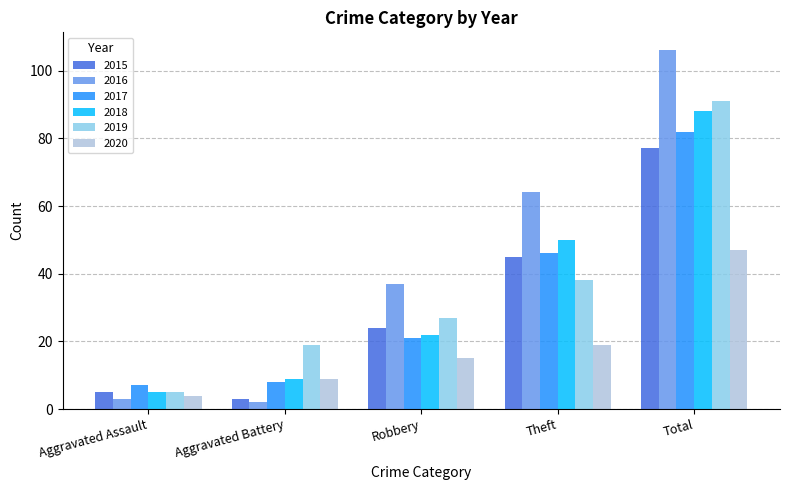

Reading left to right, what are all the values shown in this chart?

2015: Aggravated Assault=5	Aggravated Battery=3	Robbery=24	Theft=45	Total=77
2016: Aggravated Assault=3	Aggravated Battery=2	Robbery=37	Theft=64	Total=106
2017: Aggravated Assault=7	Aggravated Battery=8	Robbery=21	Theft=46	Total=82
2018: Aggravated Assault=5	Aggravated Battery=9	Robbery=22	Theft=50	Total=88
2019: Aggravated Assault=5	Aggravated Battery=19	Robbery=27	Theft=38	Total=91
2020: Aggravated Assault=4	Aggravated Battery=9	Robbery=15	Theft=19	Total=47